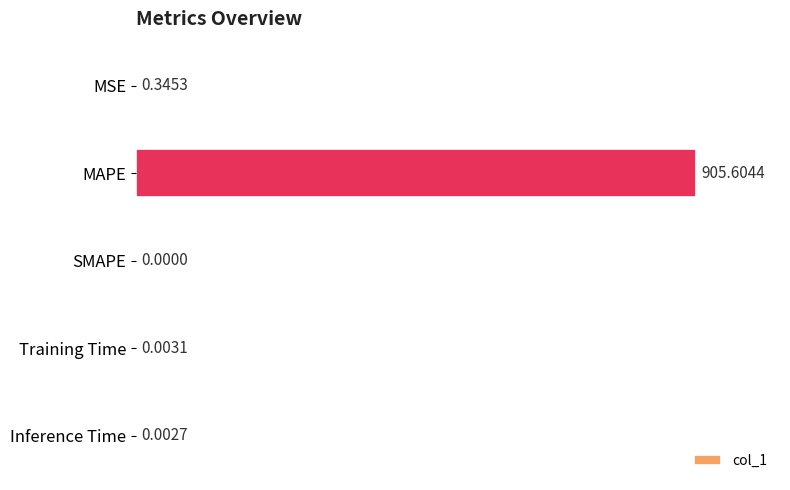

At which label is the value closest to 452?

MSE